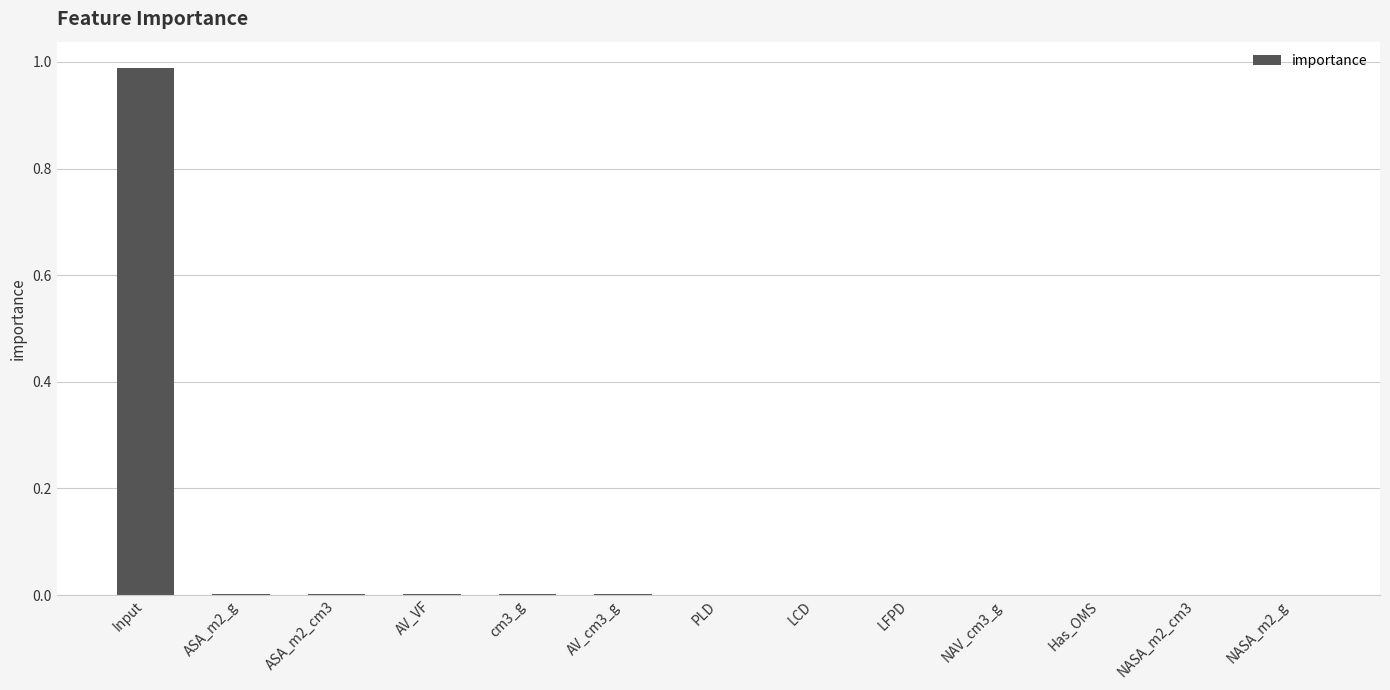

The chart shows a value of 0.0 at AV_VF. True or false?

True